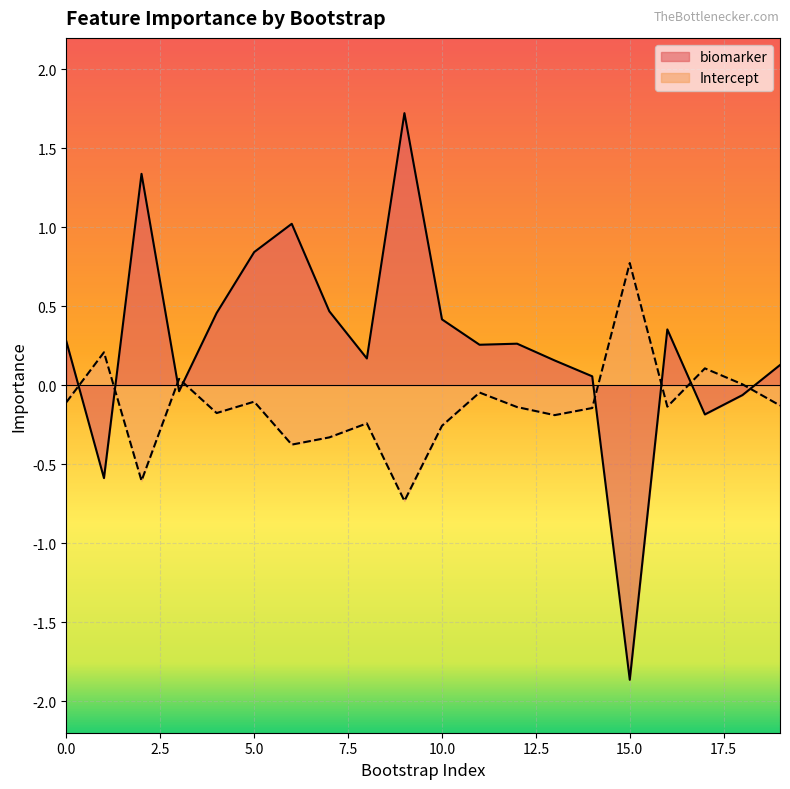

The Intercept series shows -0.1 at 16. True or false?

True